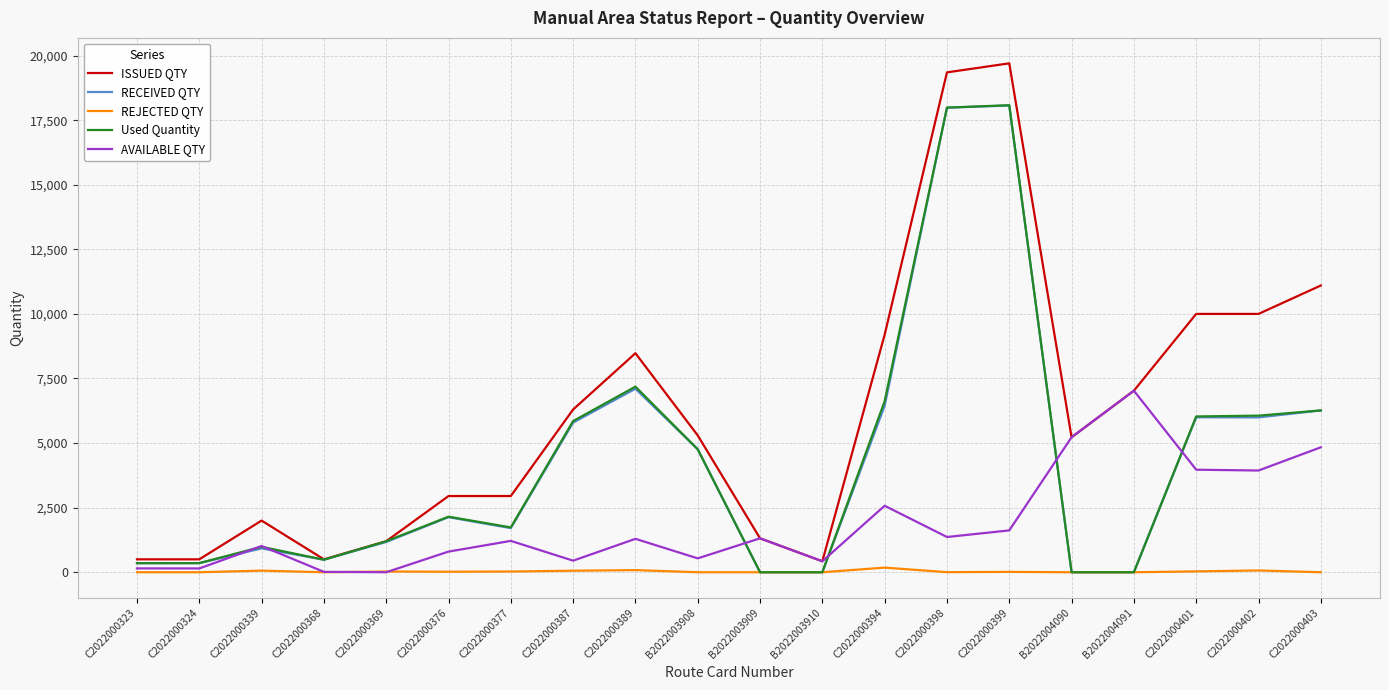

What is the maximum value for ISSUED QTY?

19700